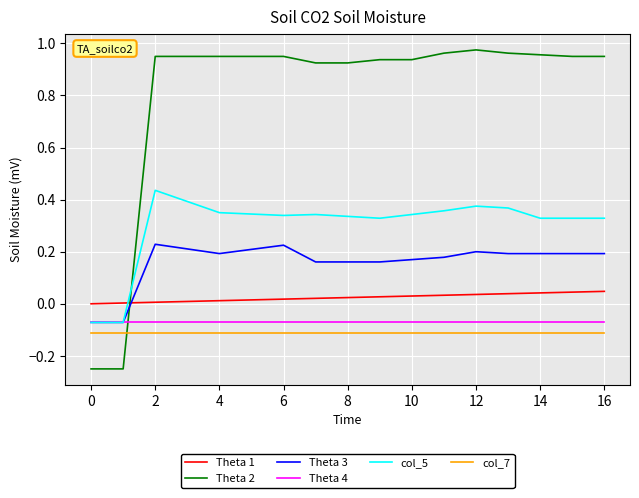

True or false: Theta 4 and Theta 1 intersect in this chart.

False